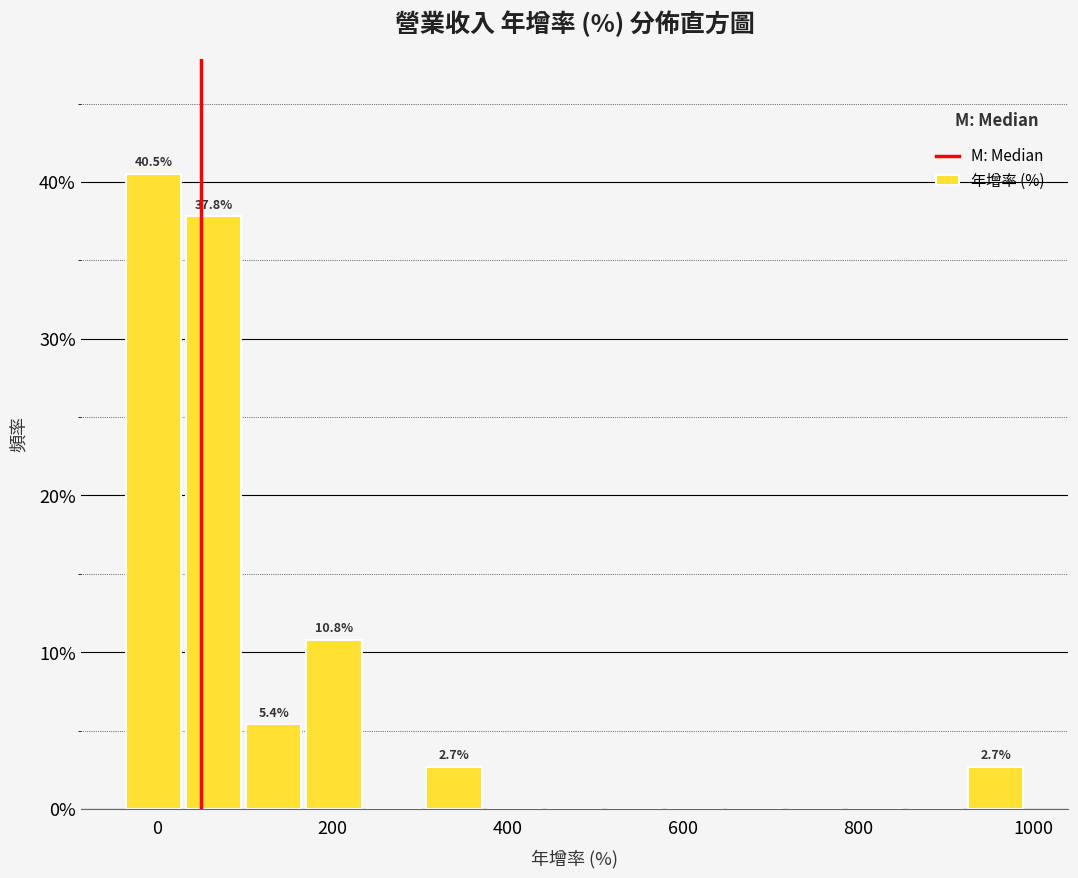

Around what value on the x-axis is the tallest bar? Give the approximate position of its centre, as read against the axis.

0